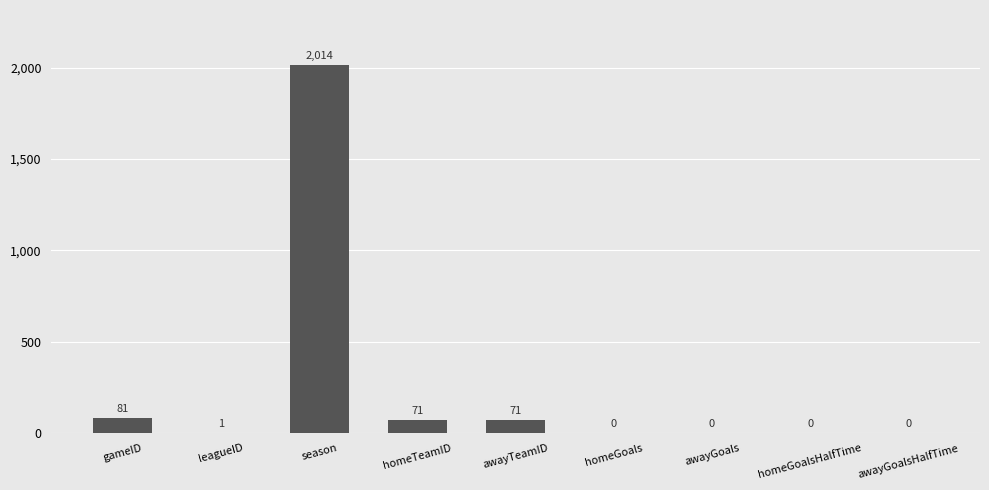

Reading left to right, list all the values displayed in this chart.

81	1	2014	71	71	0	0	0	0